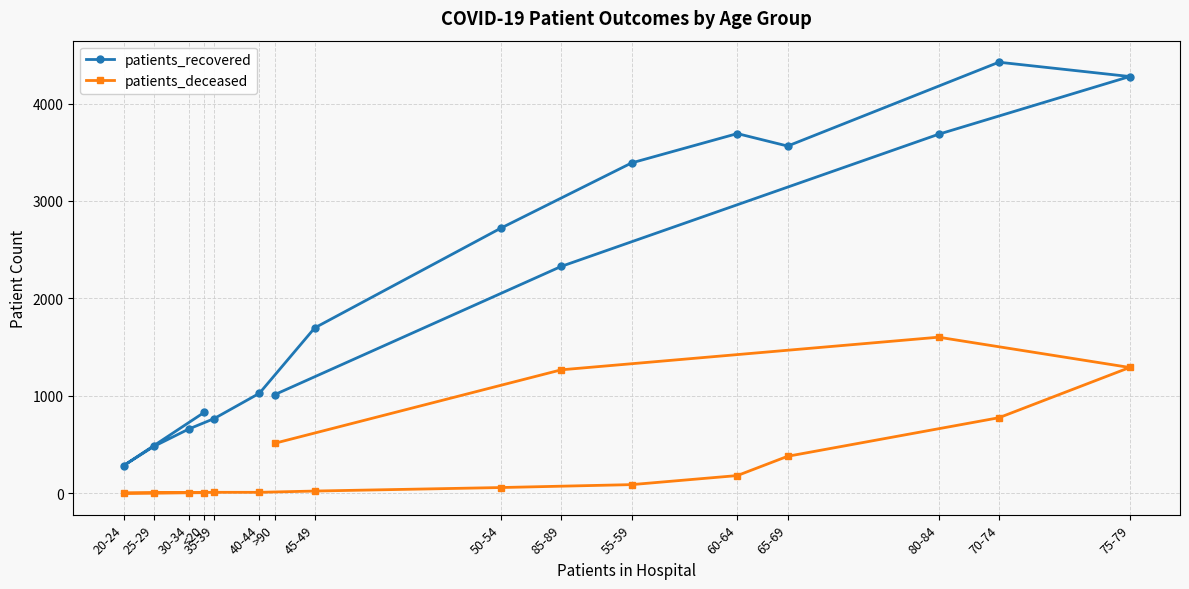

What position from the left is 65-69?

13